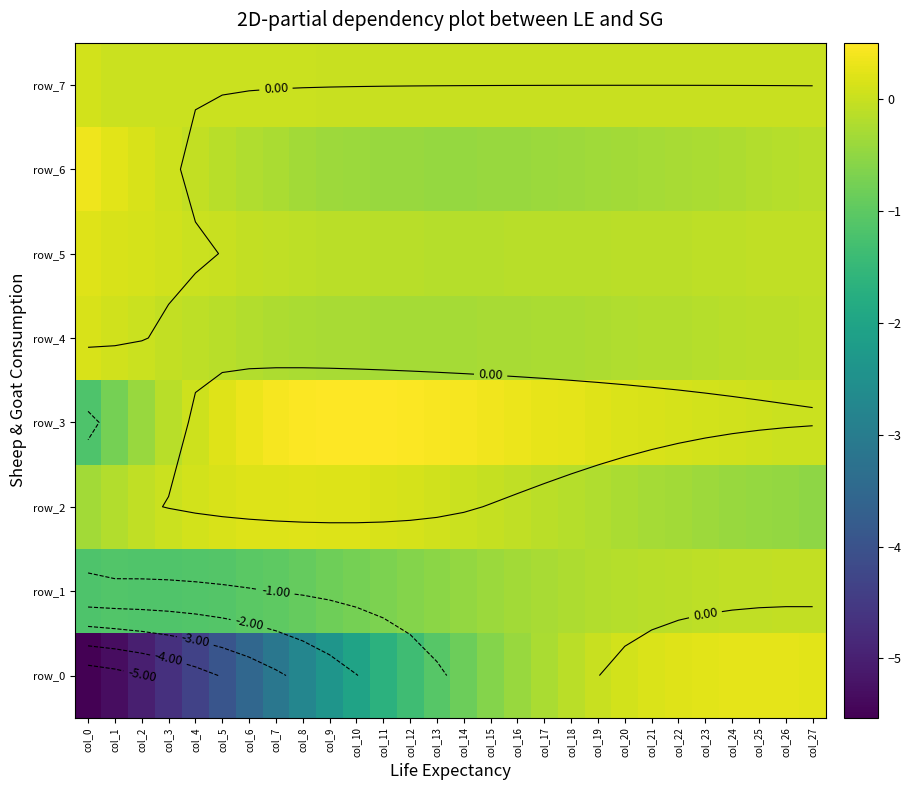

What is the average value of the row_0 series?

-1.7